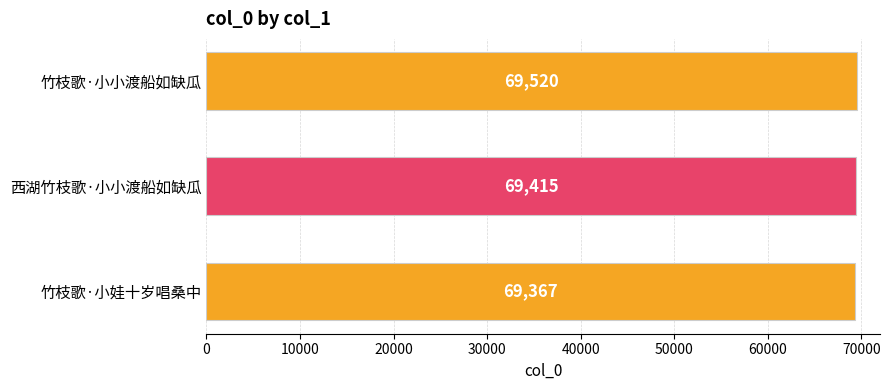

What is the difference between the maximum and minimum values?

153